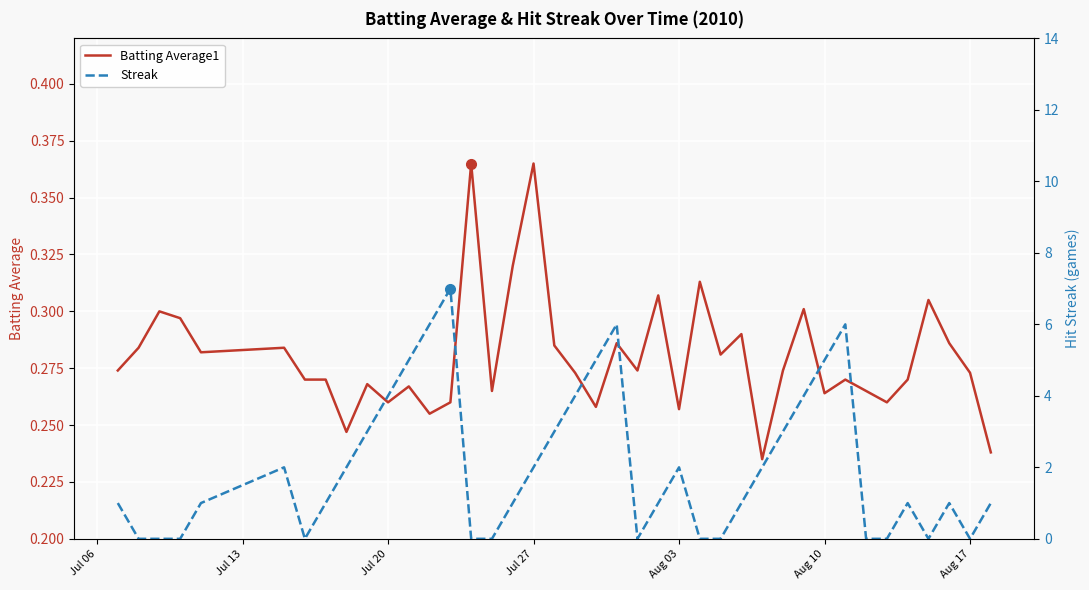

What are all the series names shown in the legend?

Batting Average1, Streak